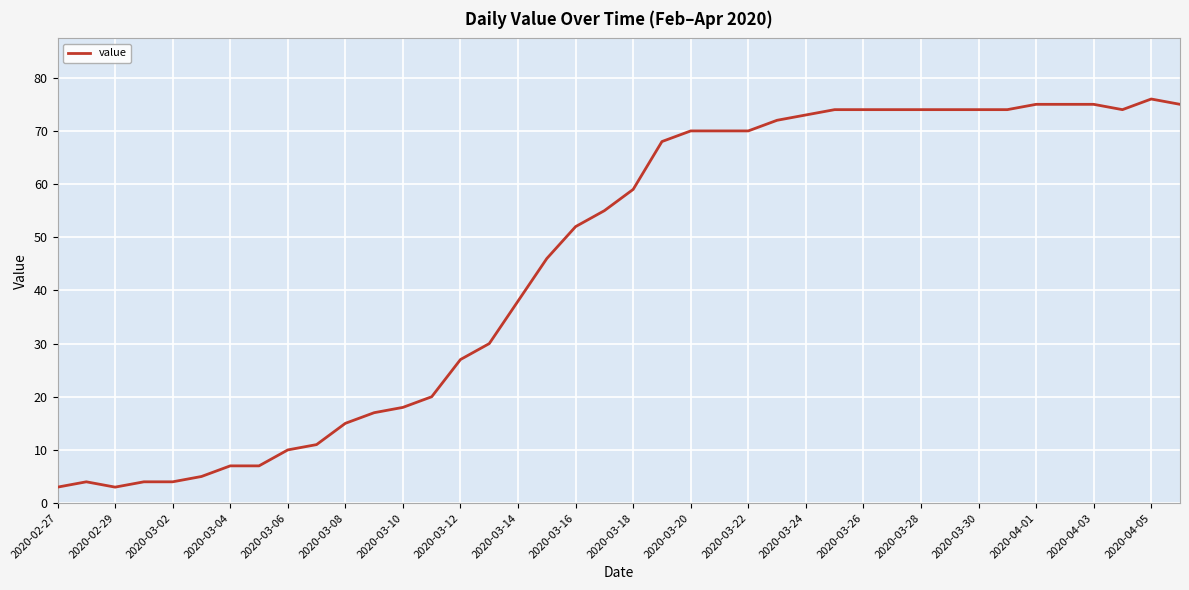

Does the chart have visible grid lines?

Yes